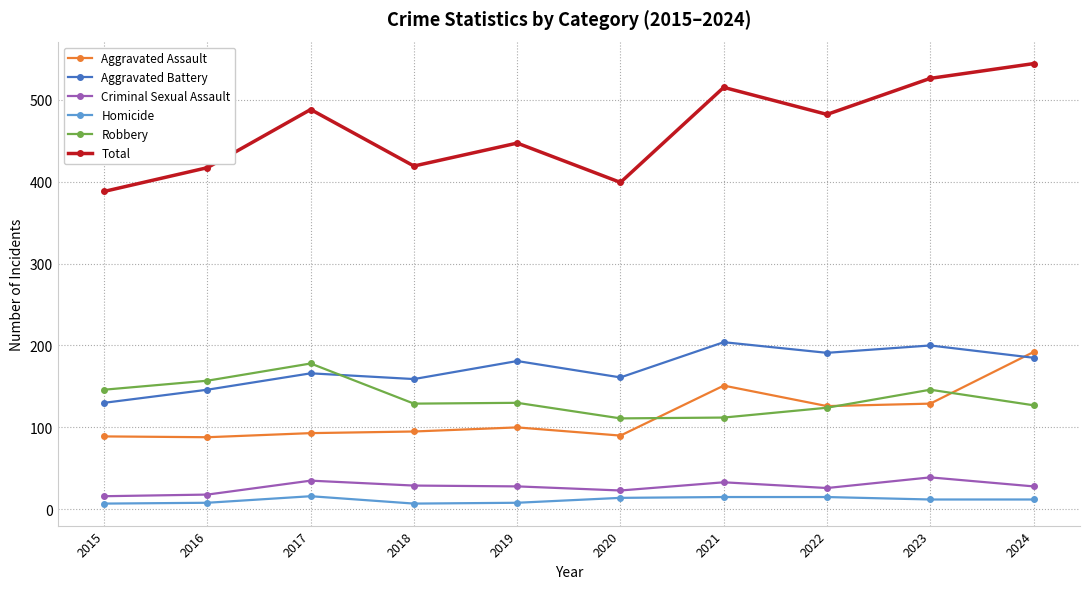

How many series are shown in this chart?

6